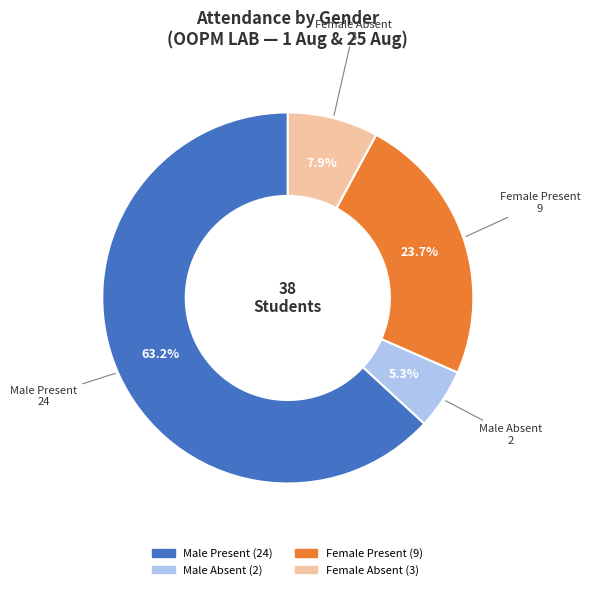

To the nearest percent, what is the average slice percentage?

25%